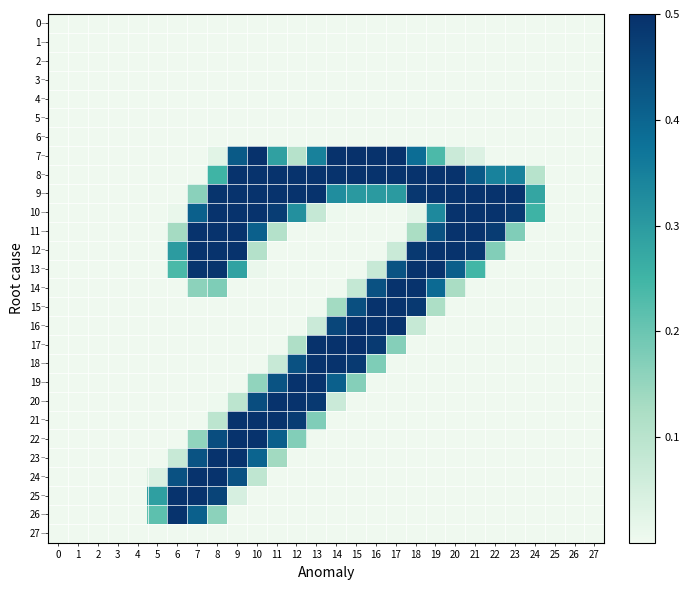

List the series in order of their peak value, highest first.

17, 7, 8, 16, 9, 10, 11, 12, 13, 14, 15, 18, 19, 20, 21, 22, 23, 24, 25, 26, 0, 1, 2, 3, 4, 5, 6, 27